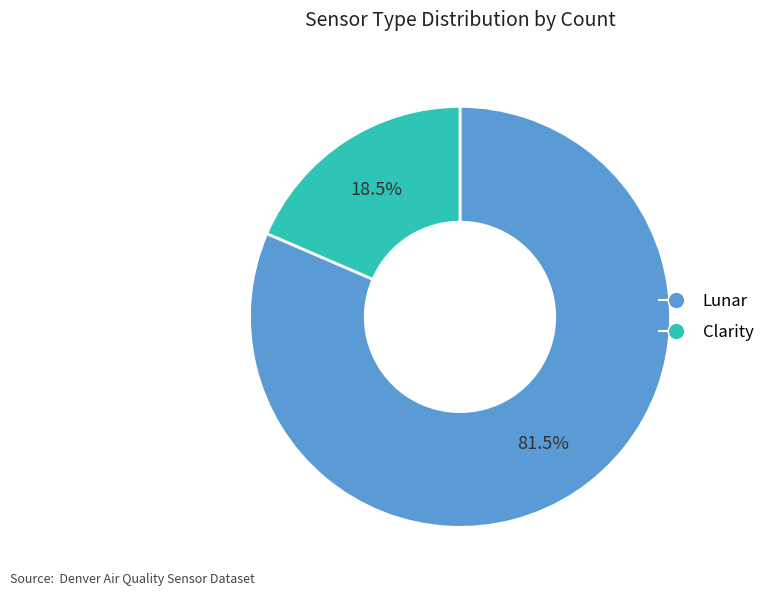

Between Clarity and Lunar, which is larger?

Lunar